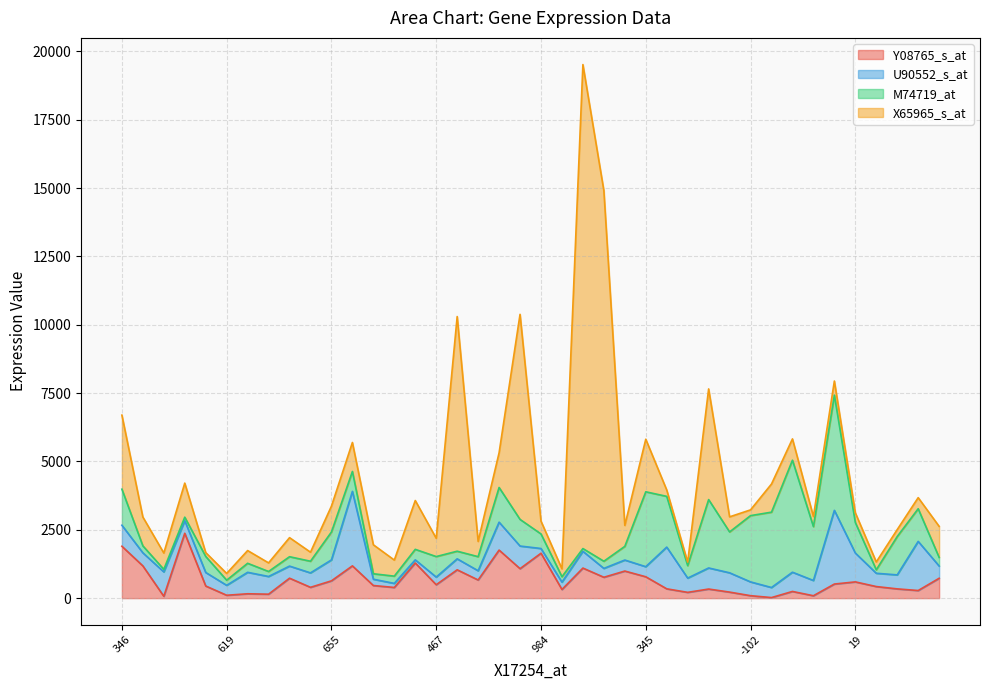

At which label does X65965_s_at first exceed 668?

346